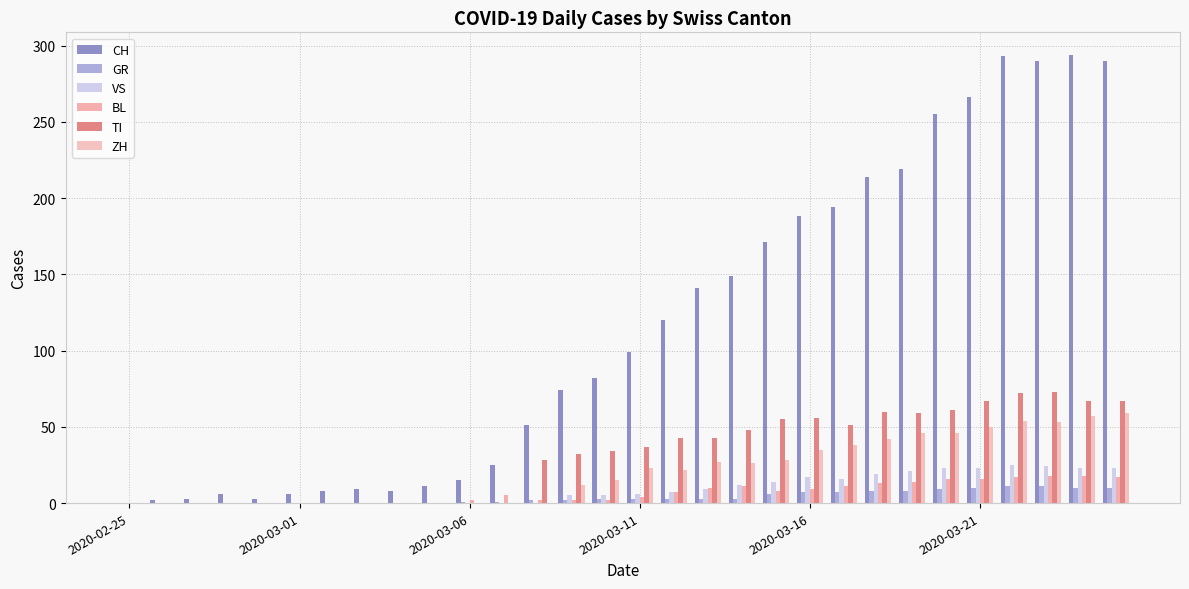

How many data points does each series have?

30